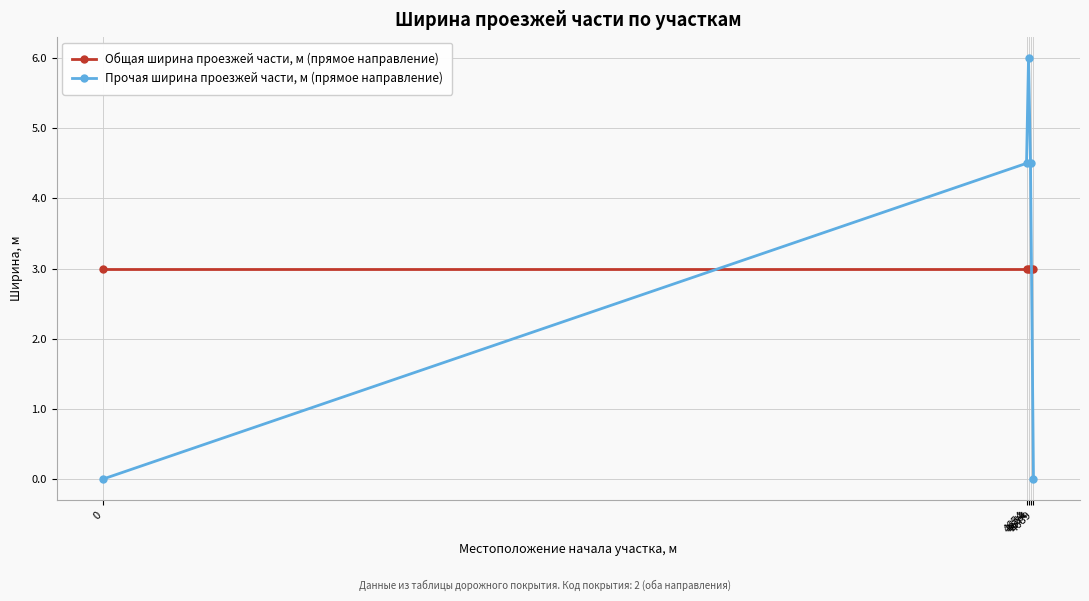

The value of Прочая ширина проезжей части, м (прямое направление) at 4689 is -2.7. True or false?

False